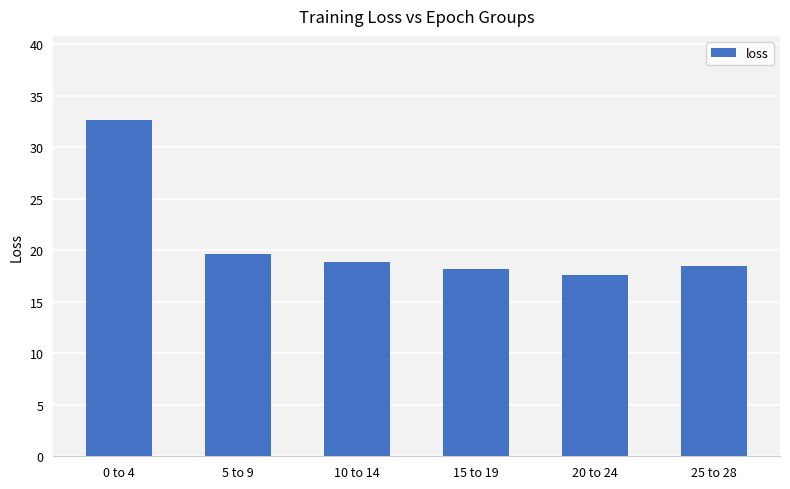

True or false: the data shows 18.9 at 10 to 14.

True